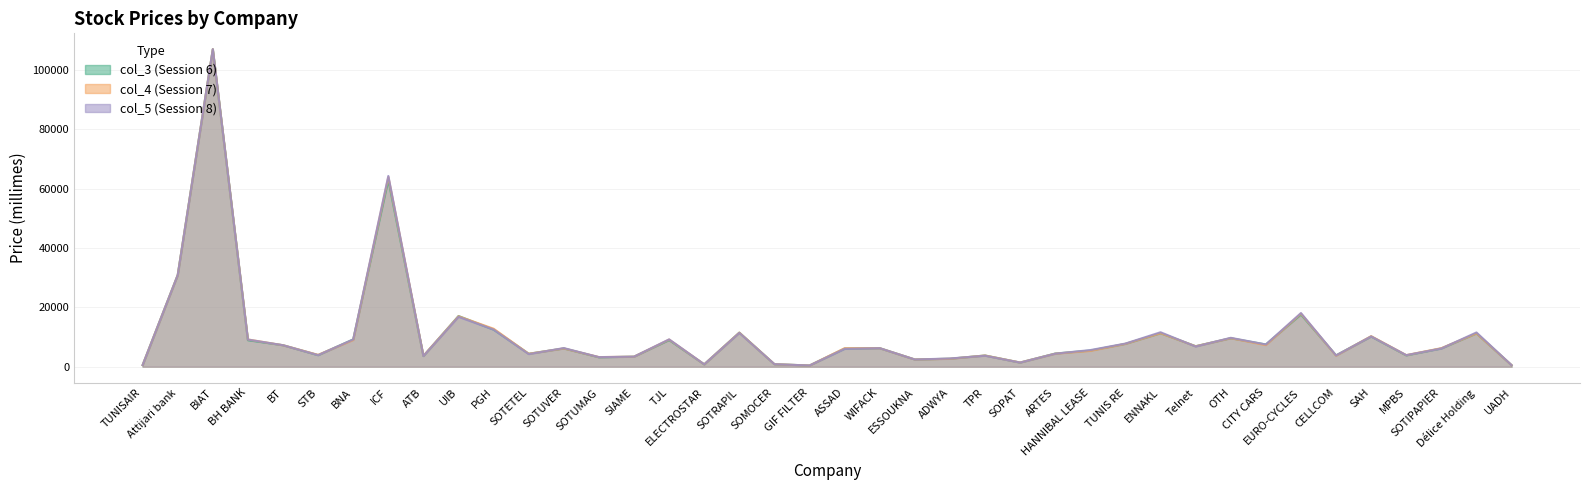

Reading right to left, list all the values displayed in this chart.

col_3: 520	11220	6150	3810	10170	3820	17580	7490	9600	6910	11290	7700	5450	4440	1390	3780	2690	2430	6240	6100	410	840	11490	780	8960	3380	3170	6150	4370	12500	17090	3600	62900	9200	3890	7240	8920	107000	30880	540
col_4: 530	11220	6250	3900	10300	3710	17890	7270	9600	6900	11290	7700	5330	4390	1420	3780	2670	2430	6240	6240	400	850	11490	800	9150	3380	3240	6150	4370	12800	17000	3670	63900	9000	4000	7240	9180	107000	30880	550
col_5: 530	11550	6130	3900	10200	3800	18090	7490	9740	6800	11620	7800	5610	4390	1400	3700	2770	2430	6240	6000	410	850	11400	800	9220	3380	3230	6280	4240	12490	16800	3600	64300	9190	3900	7240	9150	107000	30880	550